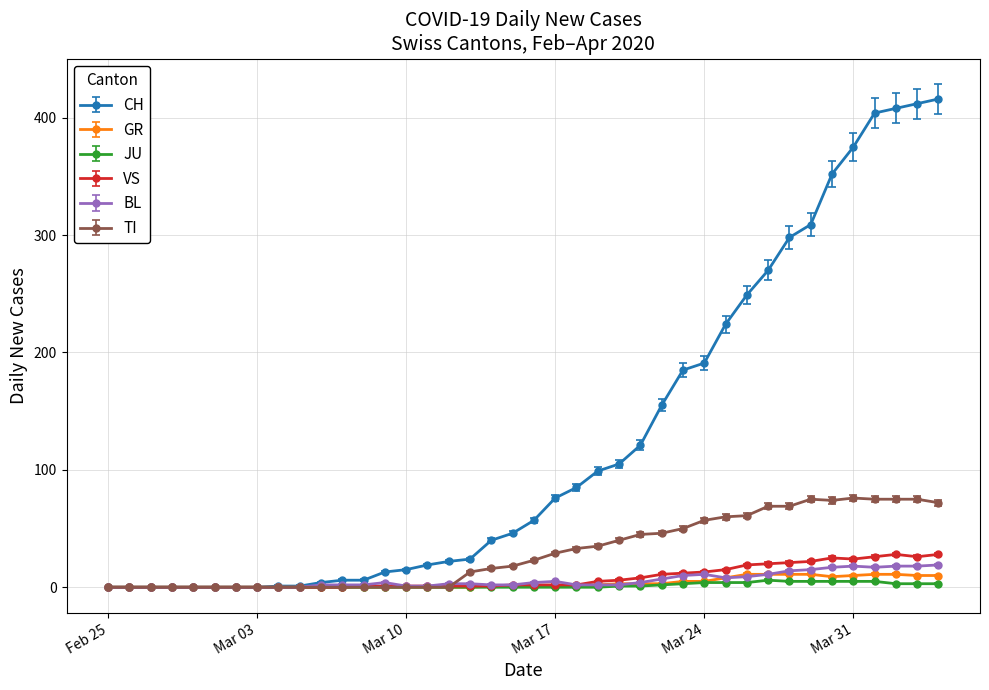

Which series has the largest total across all categories?

CH